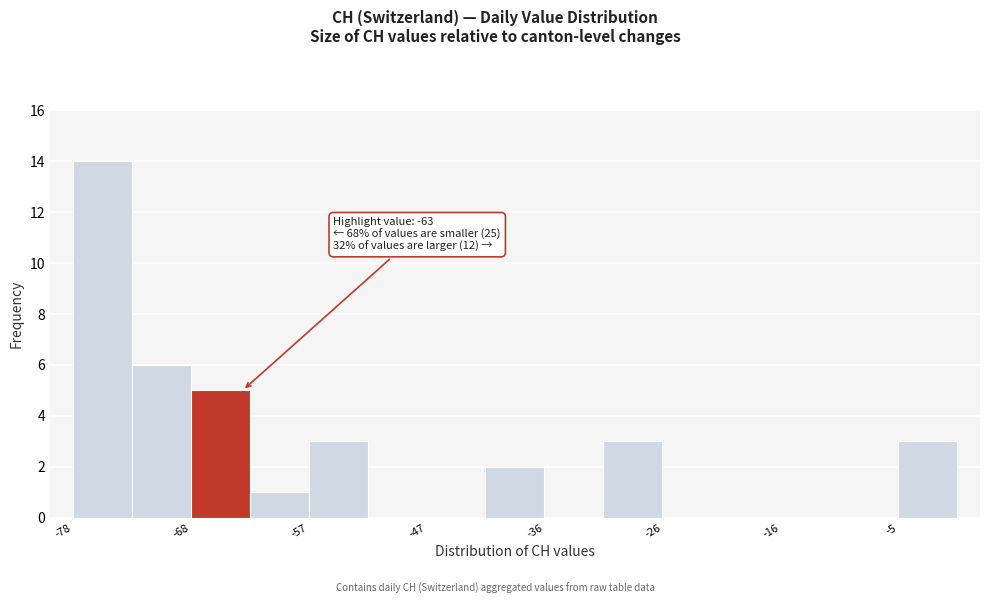

Read against the x-axis, roughly where is the centre of the tallest bar?

-76